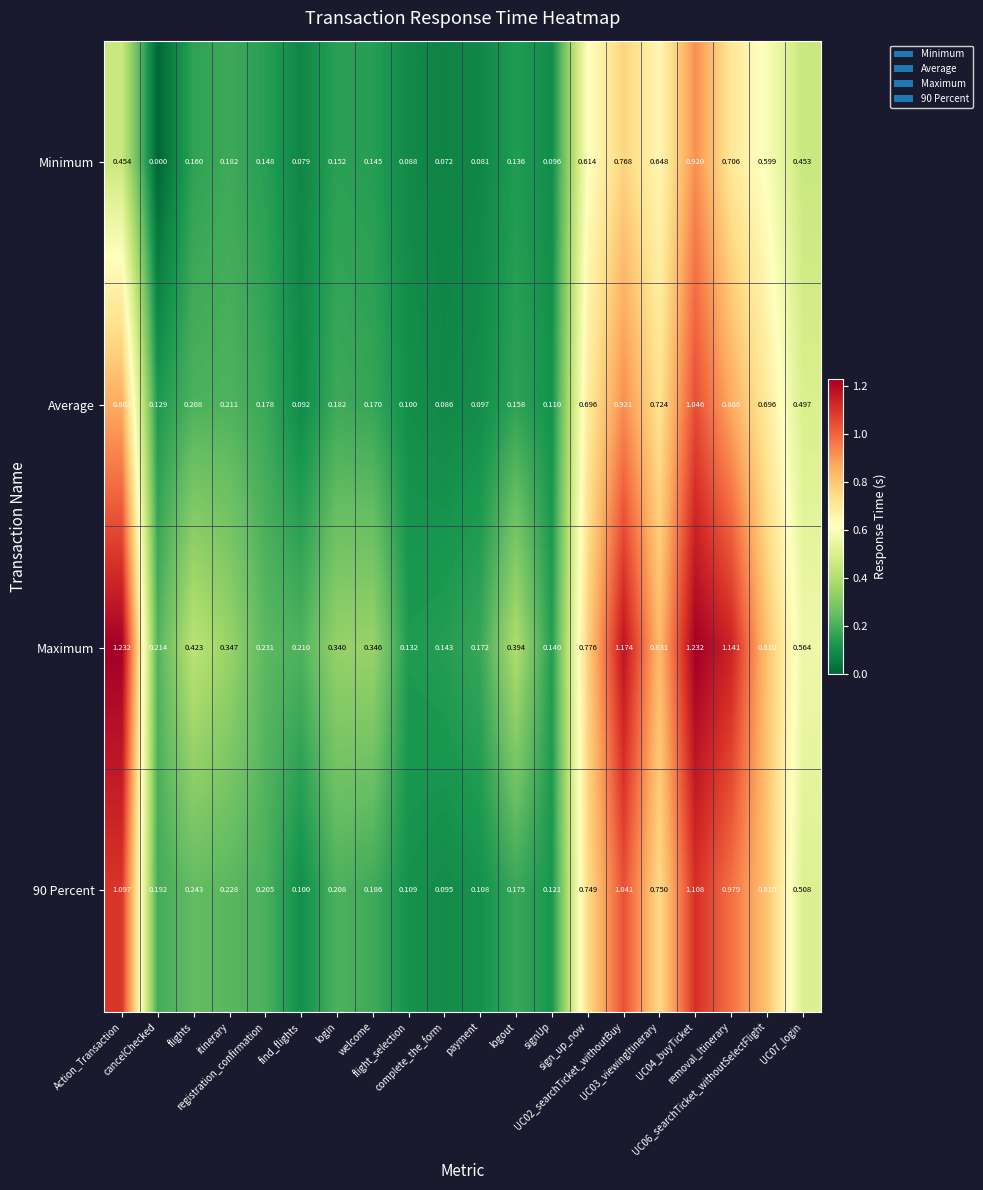

How many distinct data groups are displayed?

4